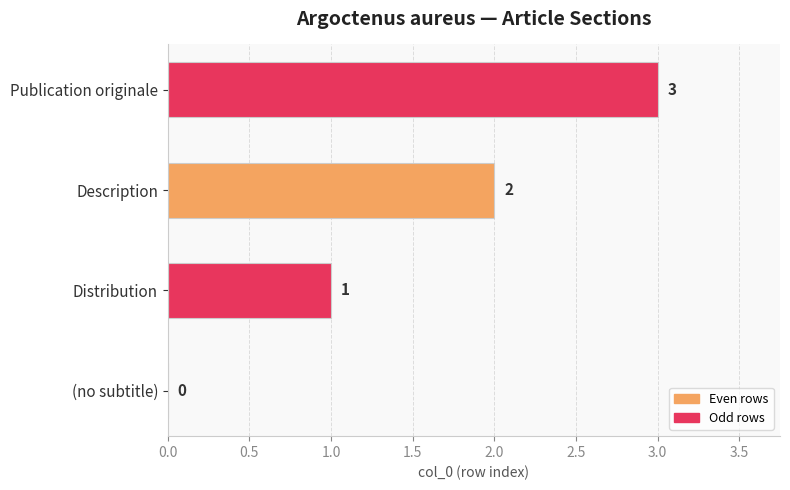

Which category has the highest value across all series?

Publication originale